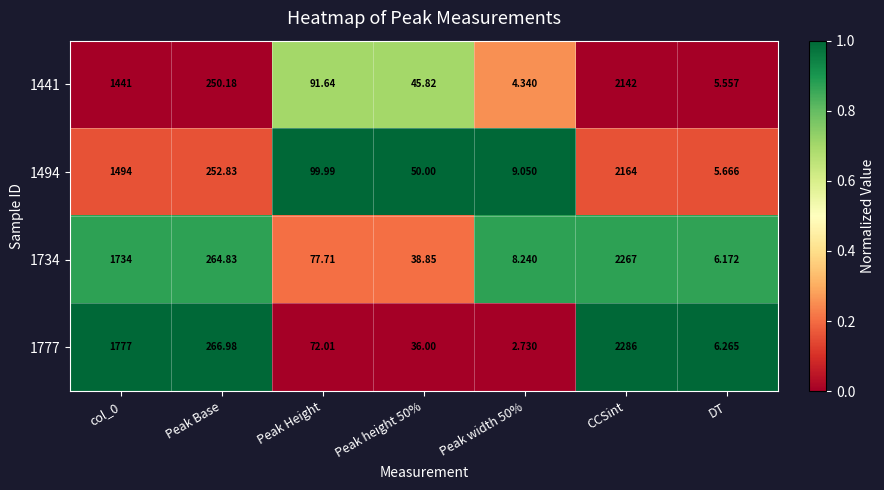

What is the spread (max minus min) of values at DT?

0.7